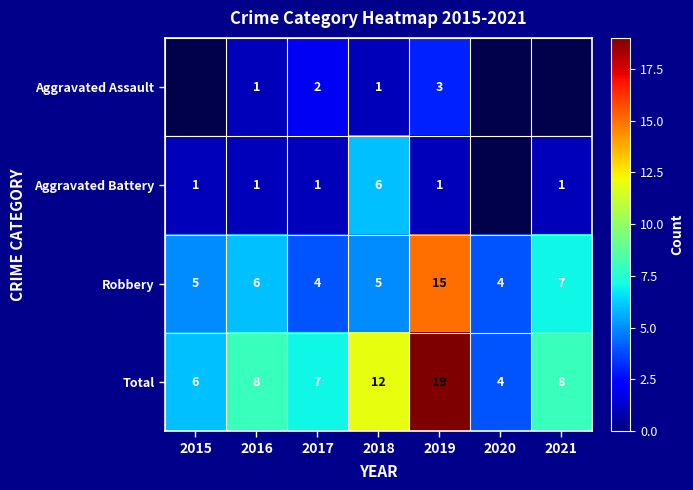

What is the average value of the Total series?

9